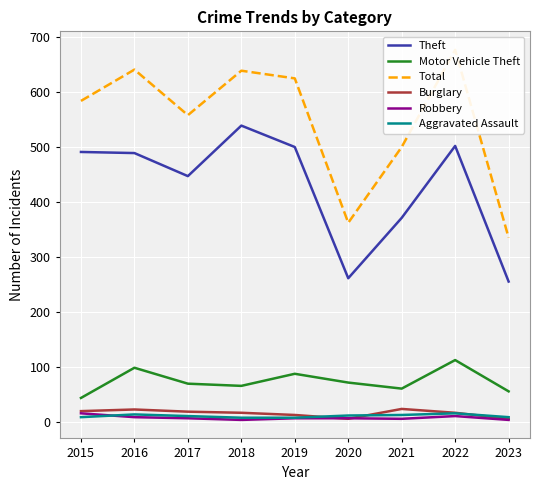

Between 2018 and 2022, which series saw the biggest shift?

Motor Vehicle Theft